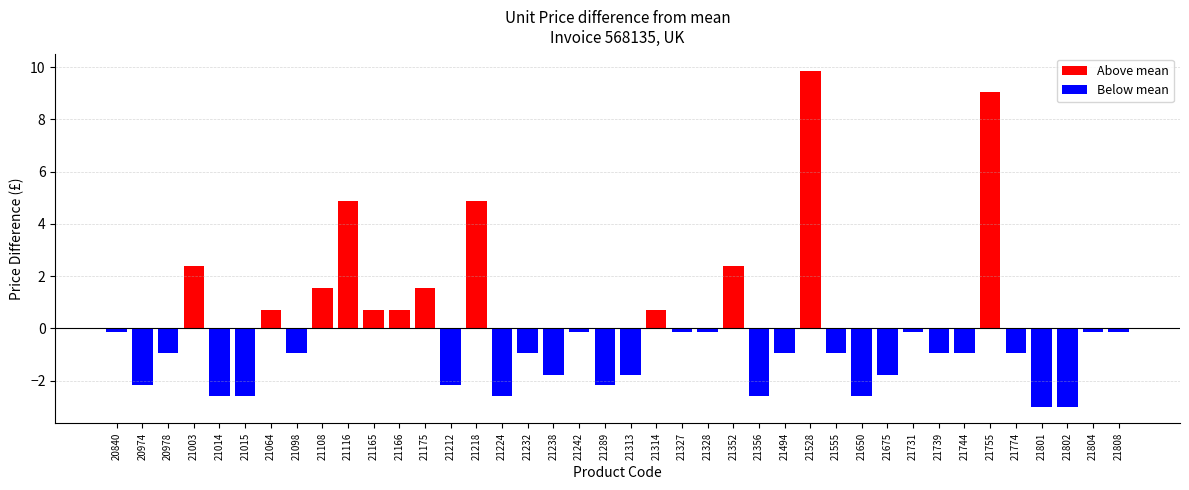

What is the difference between the maximum and minimum values in the Above mean series?

9.2